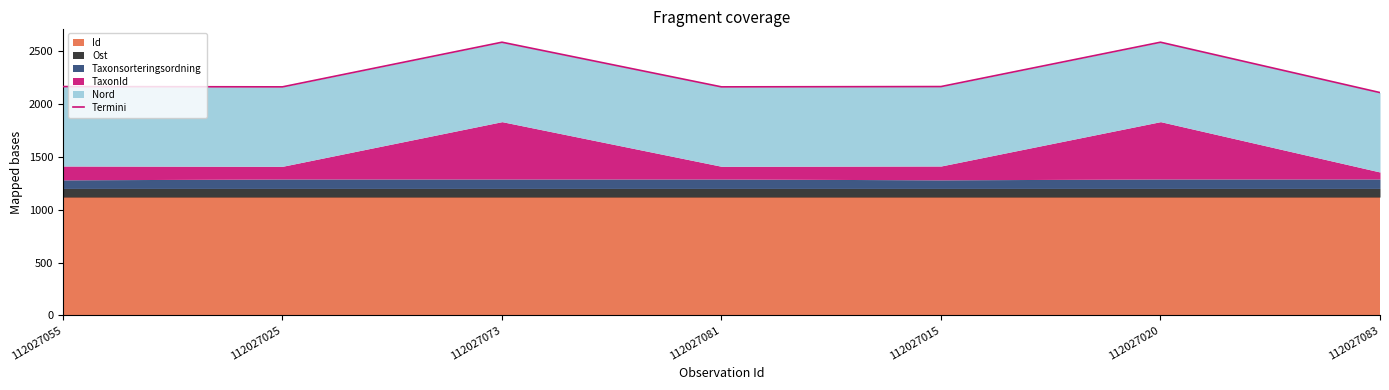

True or false: the data shows 2110.2 at 112027083.

True